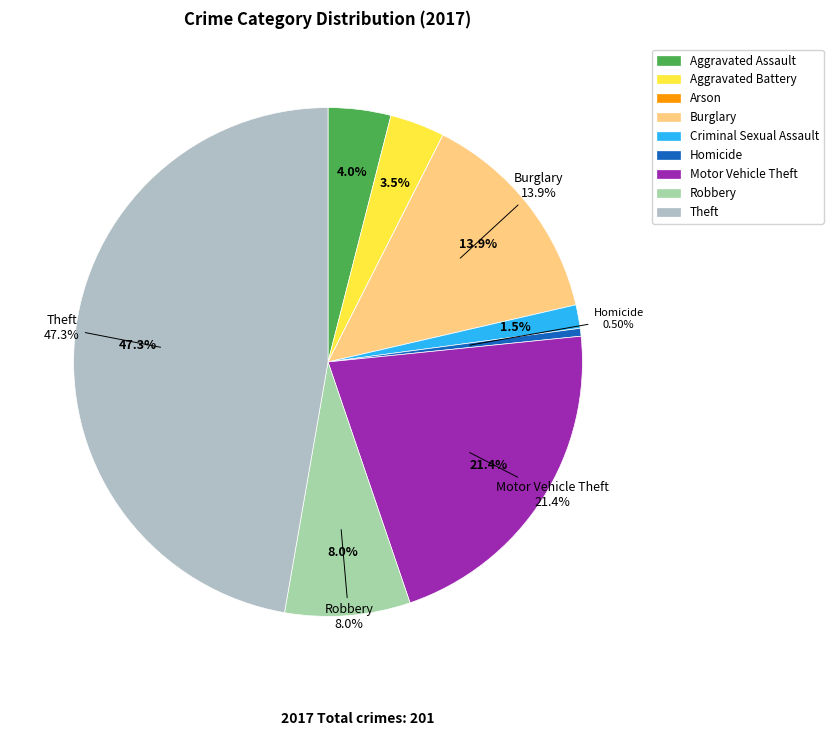

Which category has the biggest portion of the pie?

Theft